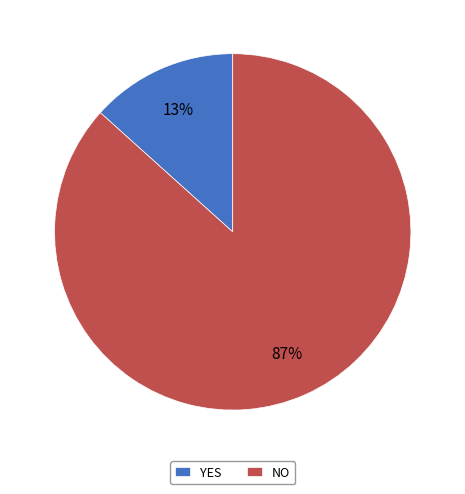

Which category has the biggest portion of the pie?

NO